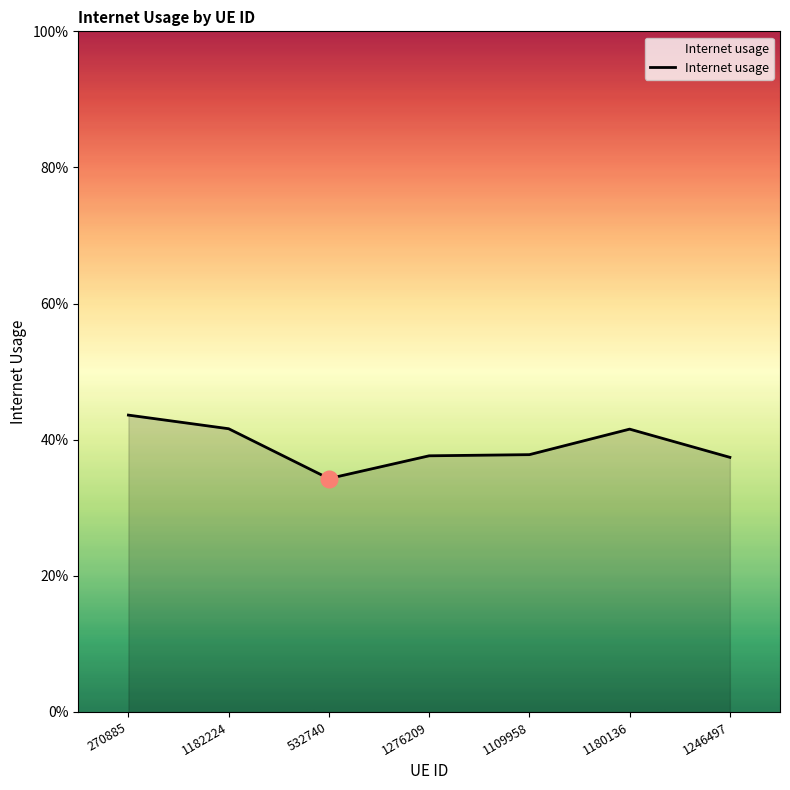

What is the smallest value displayed?

0.3